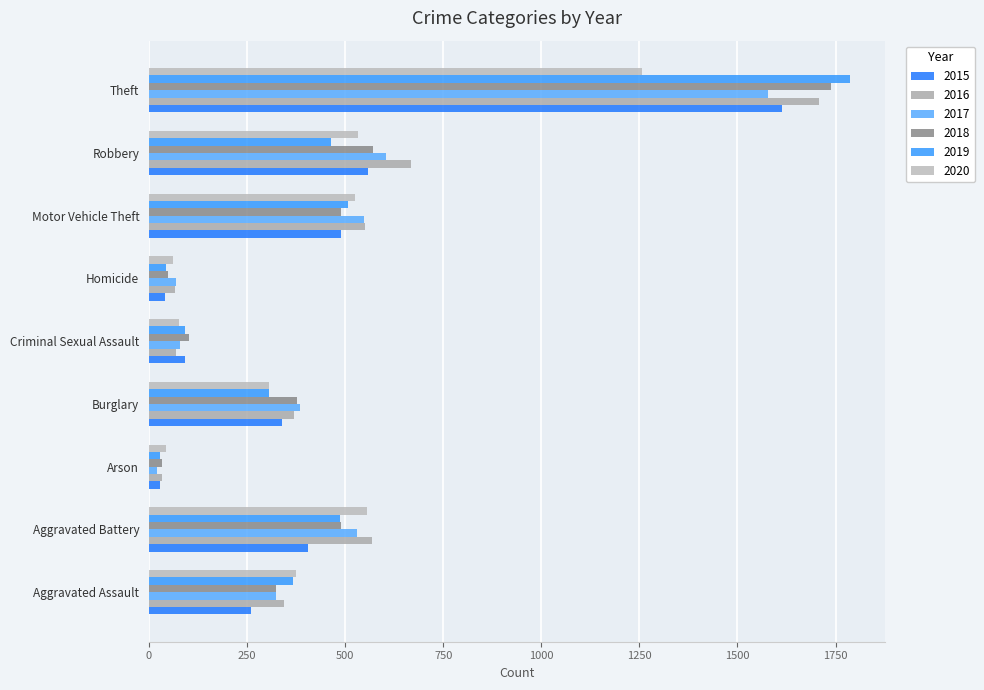

True or false: 2018 has a value of 638 at Theft.

False